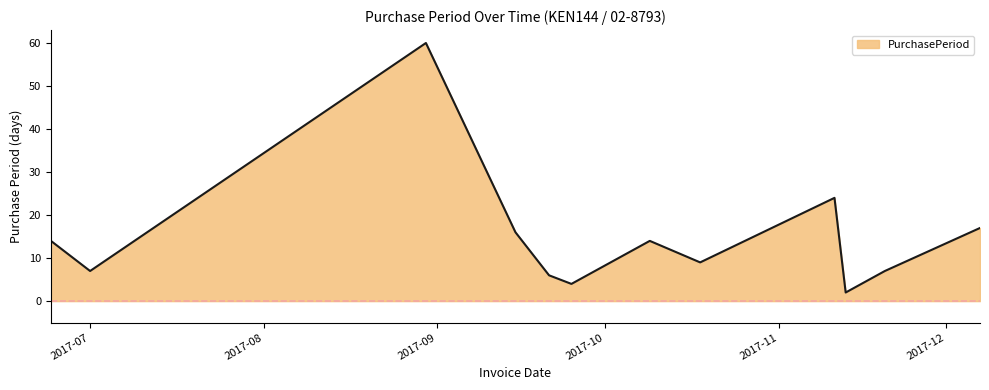

How many categories are shown in the chart?

12